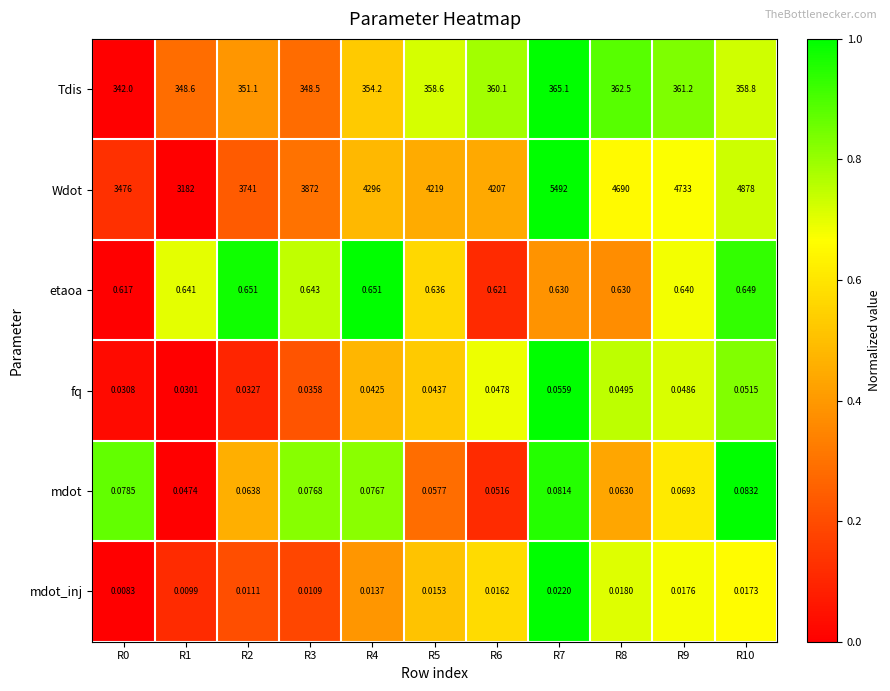

Between R3 and R9, which series saw the biggest shift?

Wdot